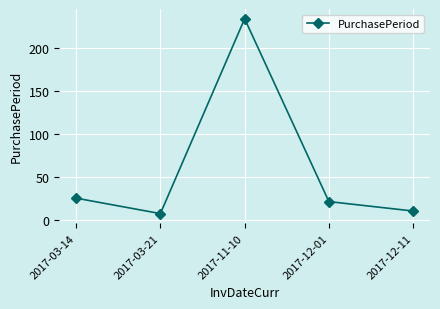

How many lines are shown in the chart?

1